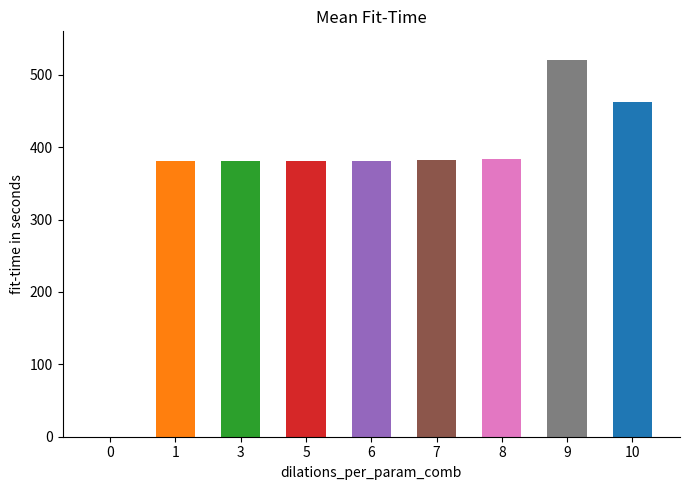

Count the number of data series in this chart.

1